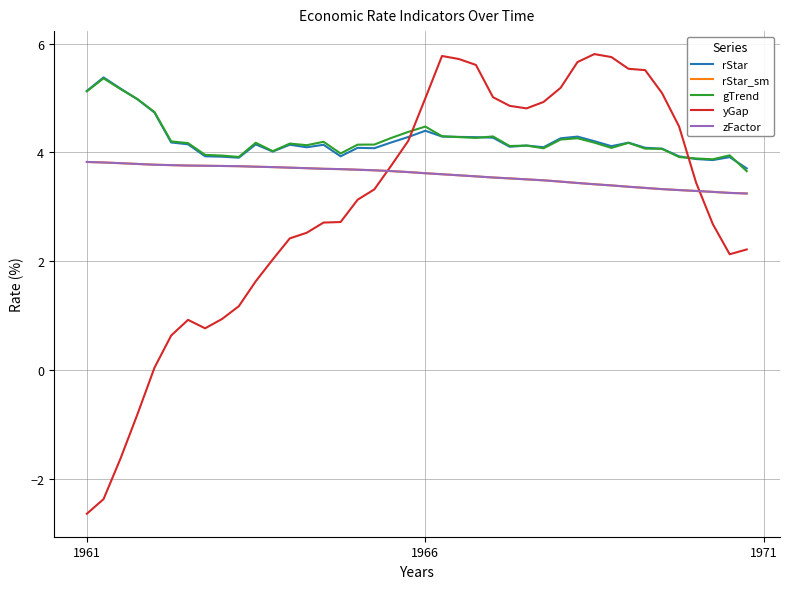

What is the minimum value shown in the chart?

-2.6